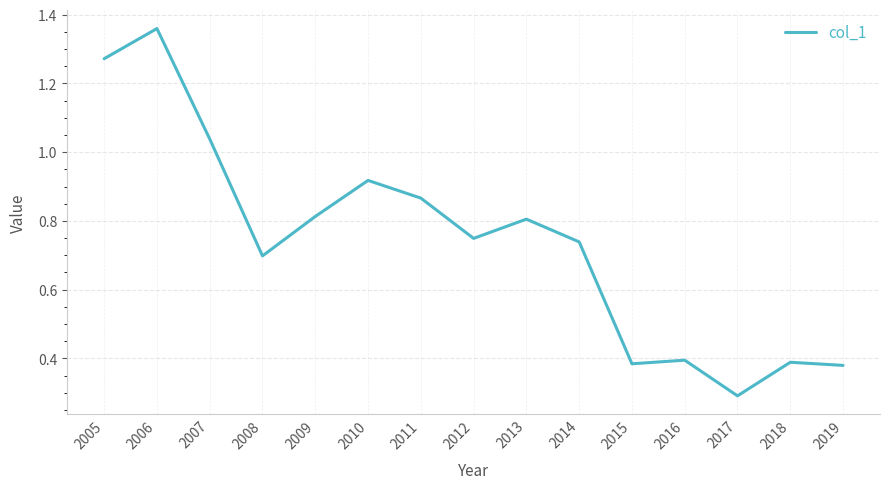

What is the difference between the maximum and minimum values?

1.1